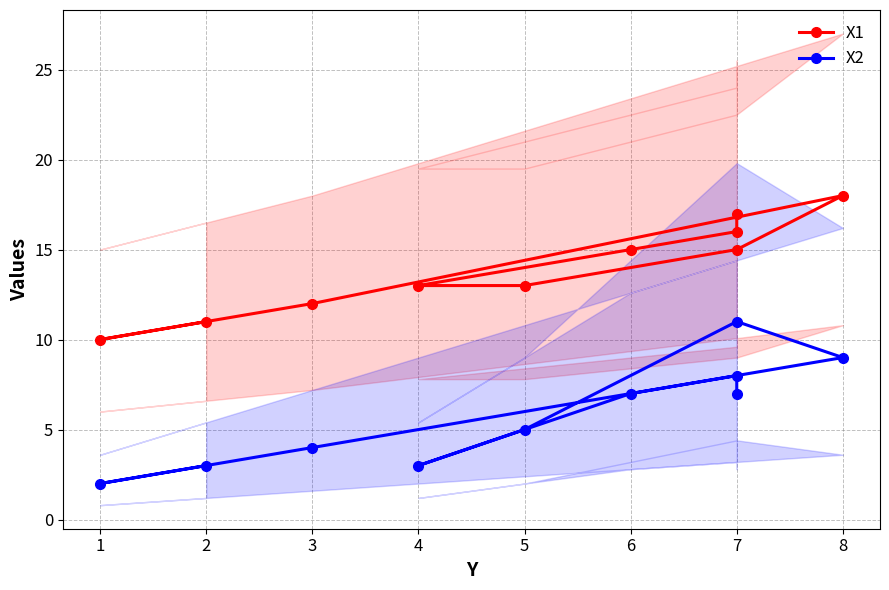

What is the spread (max minus min) of values at 1?

8